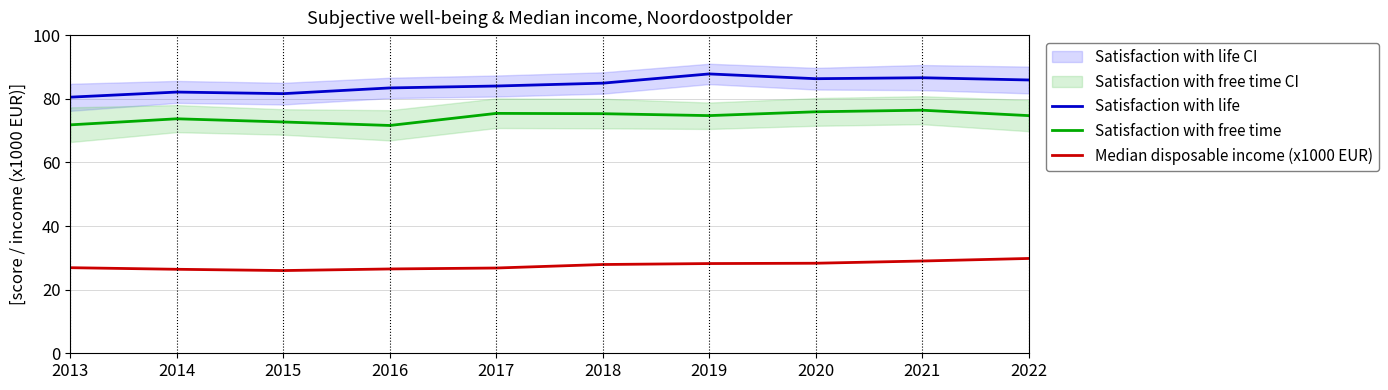

What is the maximum value shown in the chart?

87.8